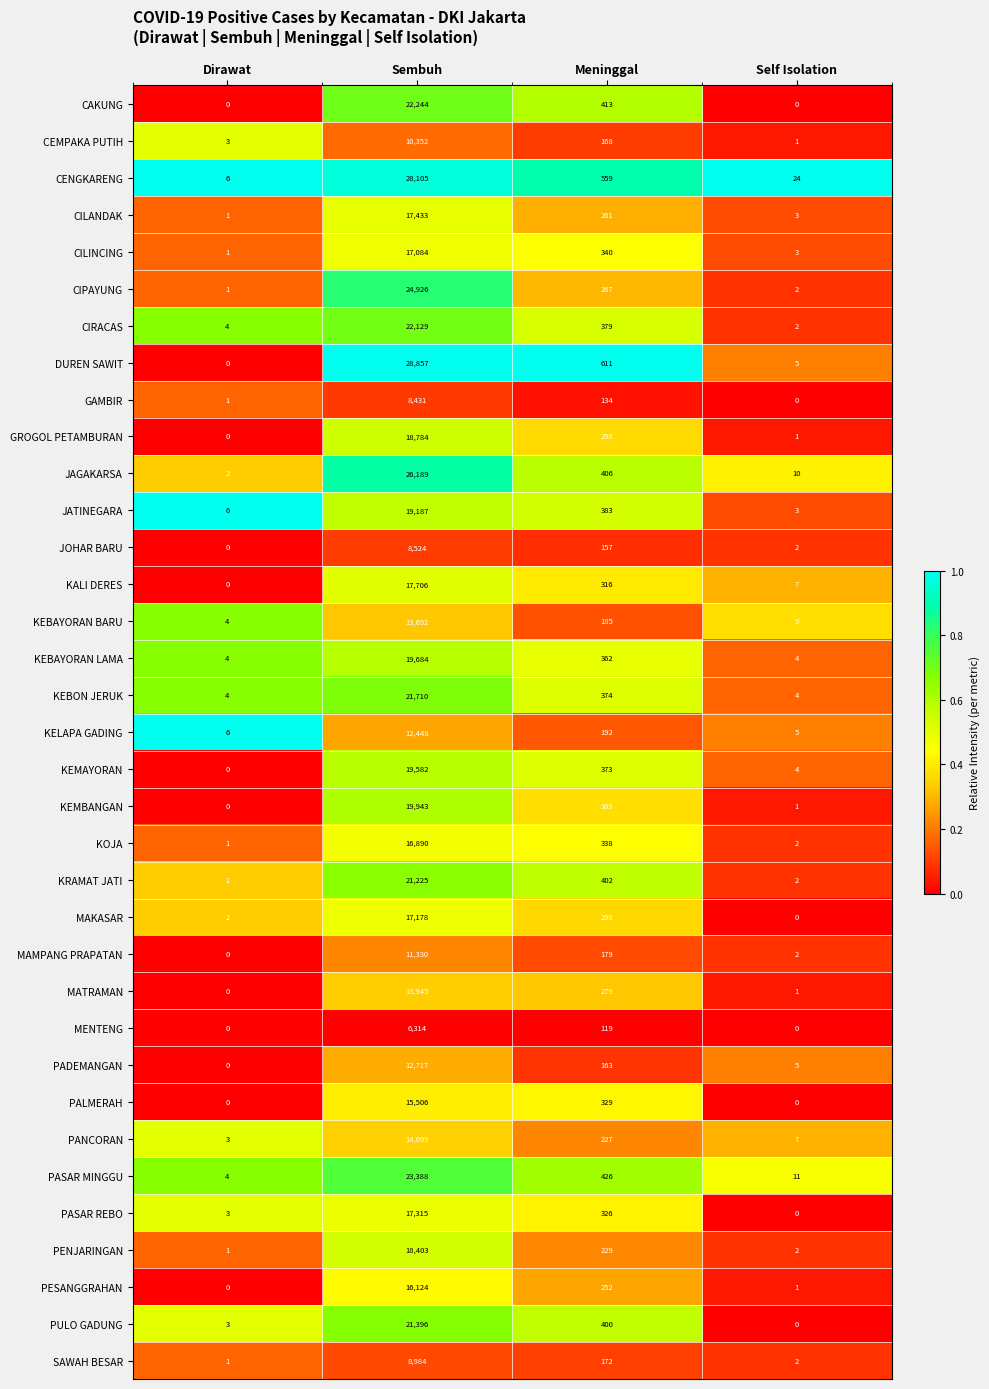

What is the average value of the PENJARINGAN series?

4659